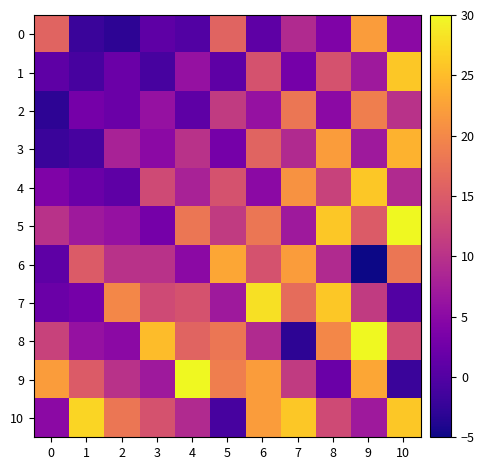

Count the number of categories in the chart.

11